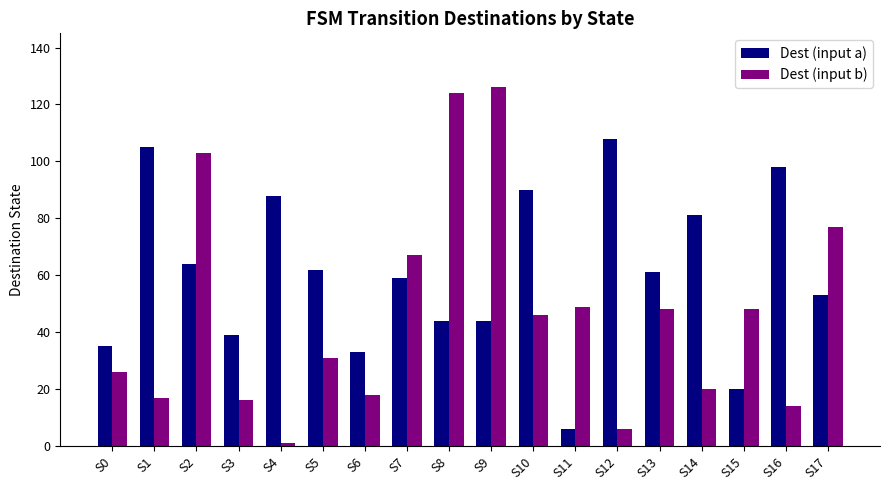

How many groups of bars are there?

18